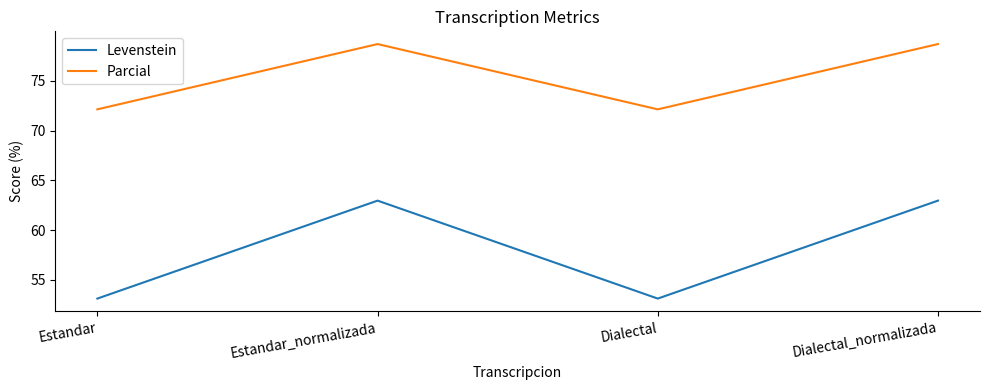

Reading left to right, list all the values displayed in this chart.

Levenstein: 53.1	63.0	53.1	63.0
Parcial: 72.1	78.7	72.1	78.7